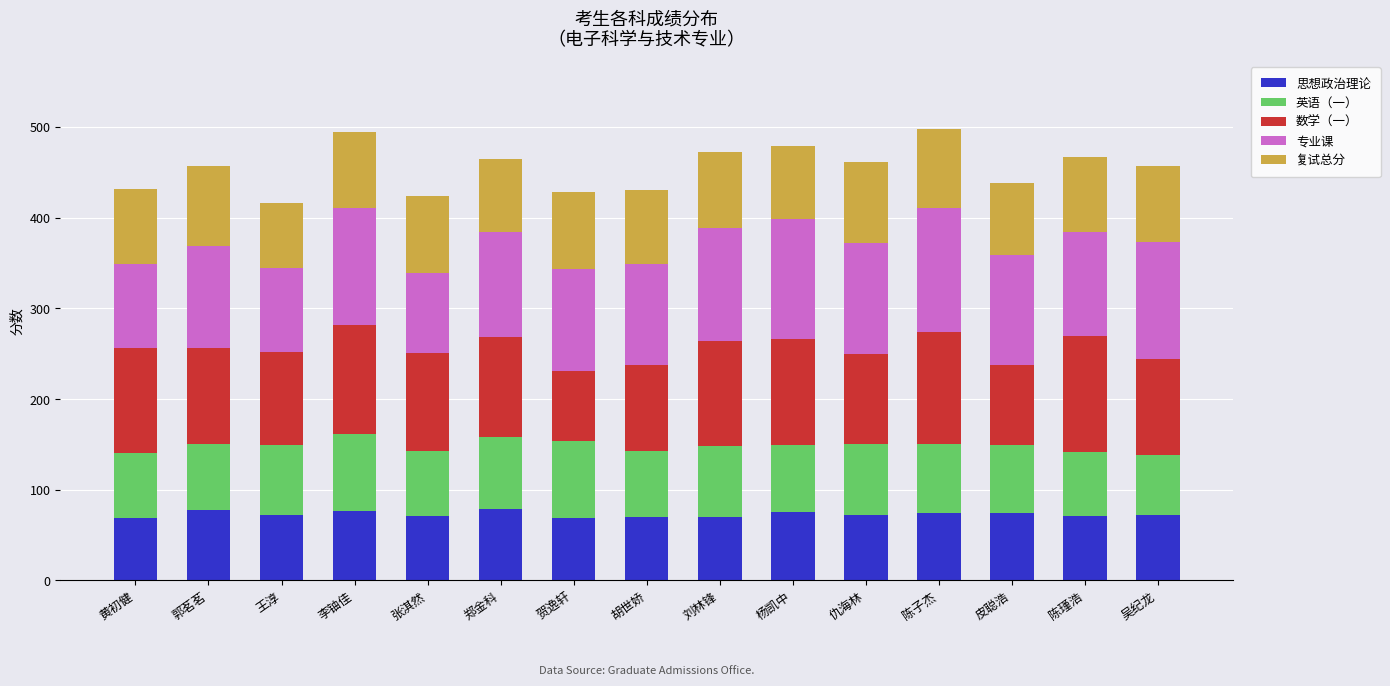

What is the total value across all series at 郭茗茗?

457